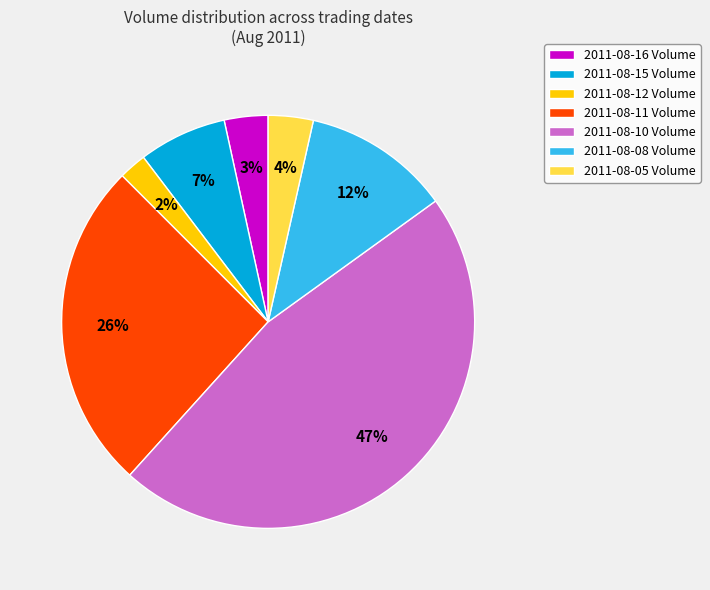

The 2011-08-08 Volume slice represents 22% of the pie. True or false?

False